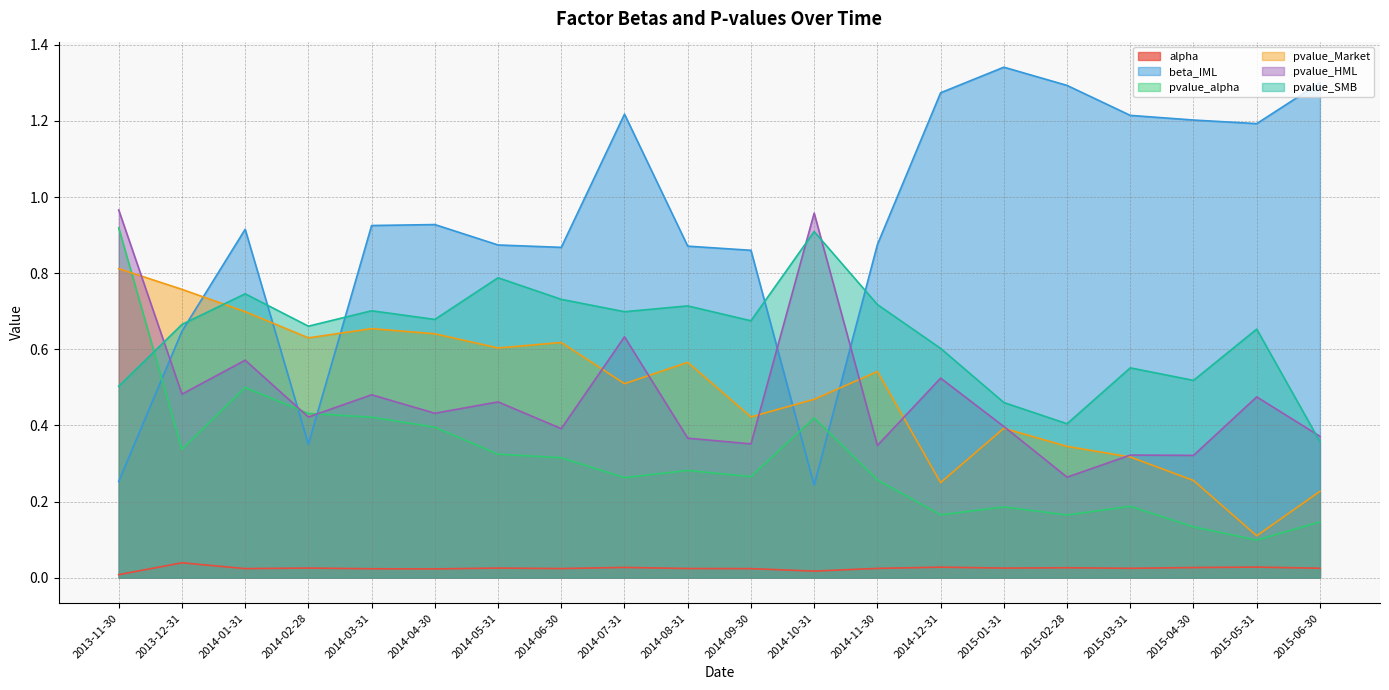

How many series are shown in this chart?

6